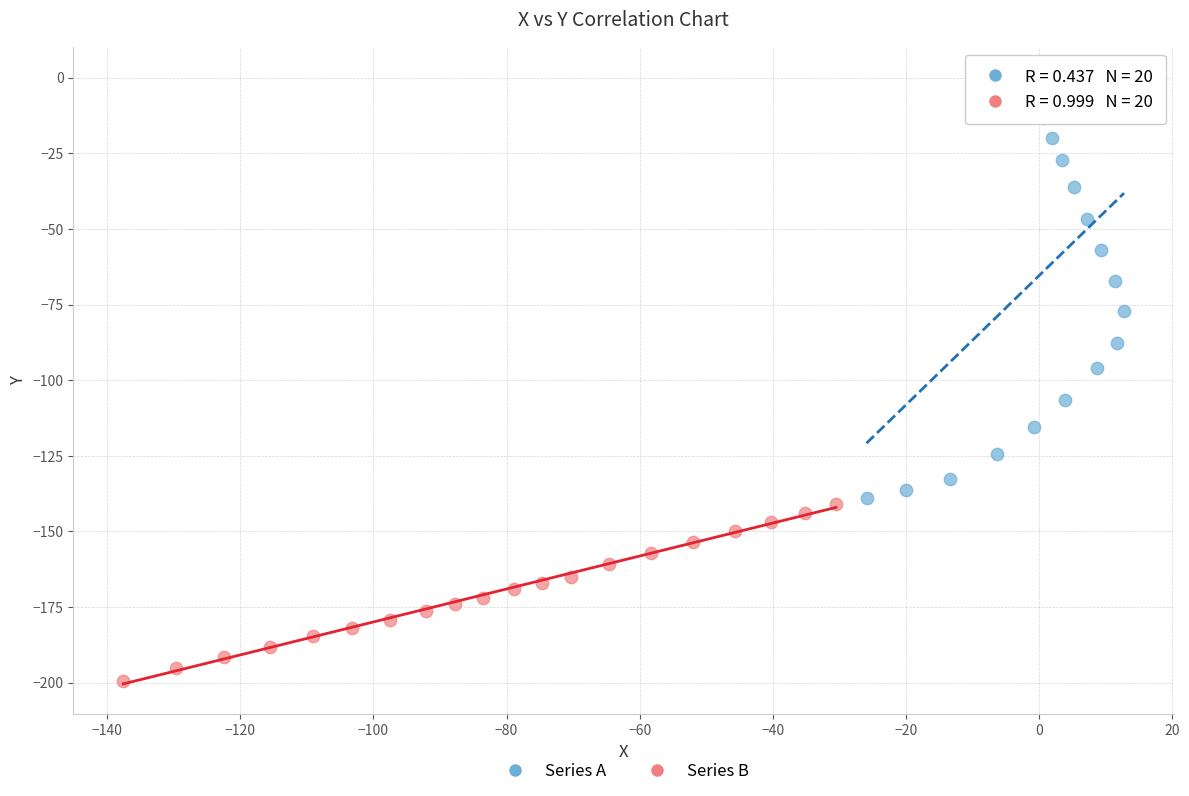

Which series has the largest Y range (max minus min)?

Series A